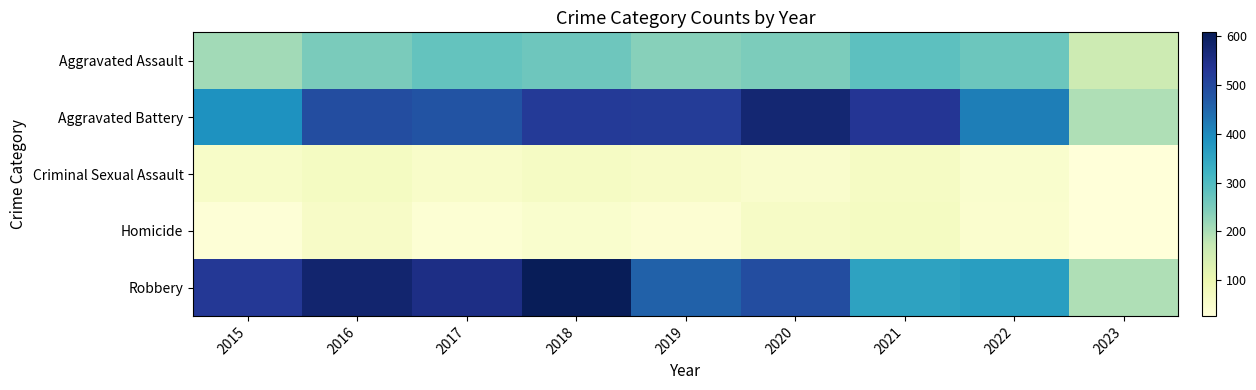

Reading right to left, transcribe all the data shown in this chart.

Aggravated Assault: 2023=160	2022=267	2021=284	2020=249	2019=238	2018=265	2017=276	2016=250	2015=210
Aggravated Battery: 2023=196	2022=416	2021=531	2020=575	2019=521	2018=522	2017=480	2016=492	2015=387
Criminal Sexual Assault: 2023=29	2022=49	2021=64	2020=51	2019=60	2018=65	2017=55	2016=69	2015=58
Homicide: 2023=27	2022=47	2021=69	2020=63	2019=40	2018=49	2017=37	2016=59	2015=32
Robbery: 2023=197	2022=363	2021=356	2020=491	2019=458	2018=608	2017=553	2016=579	2015=527